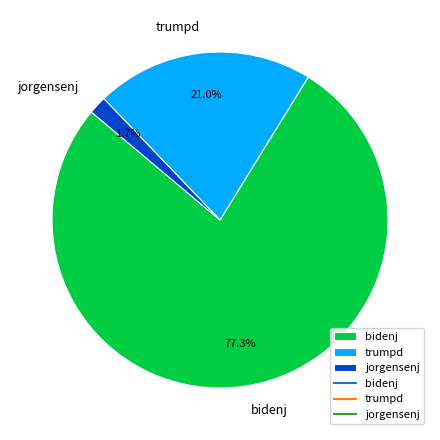

To the nearest percent, what percentage of the pie is jorgensenj?

2%